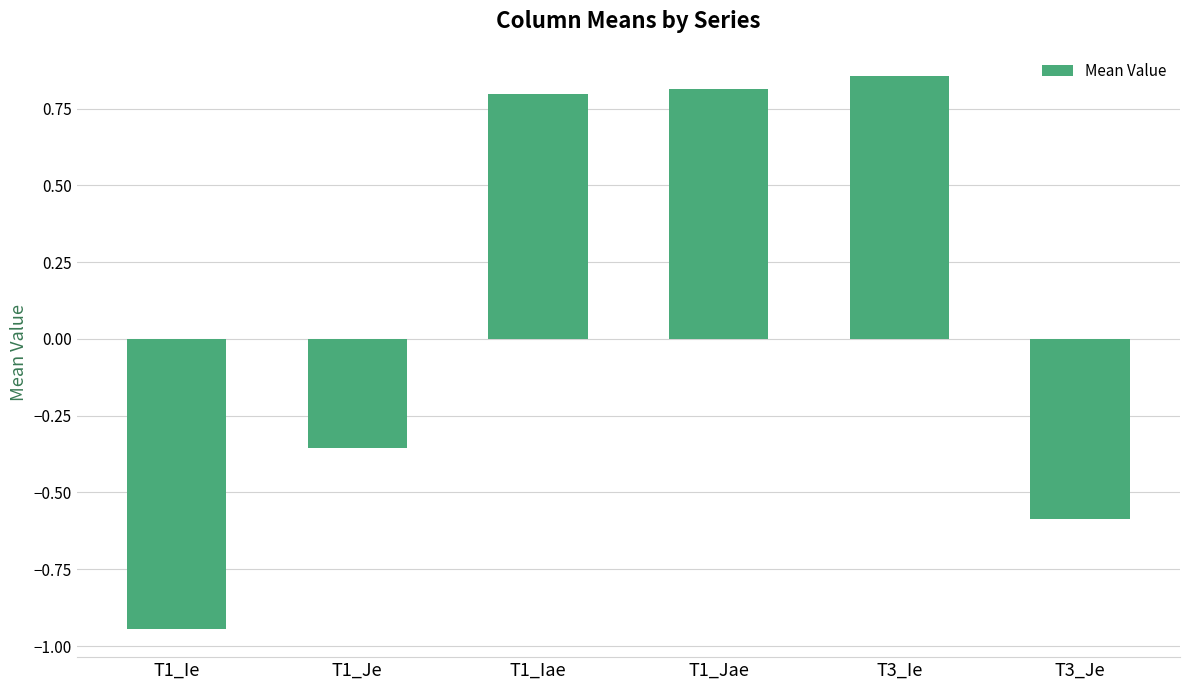

What position from the left is T3_Ie?

5